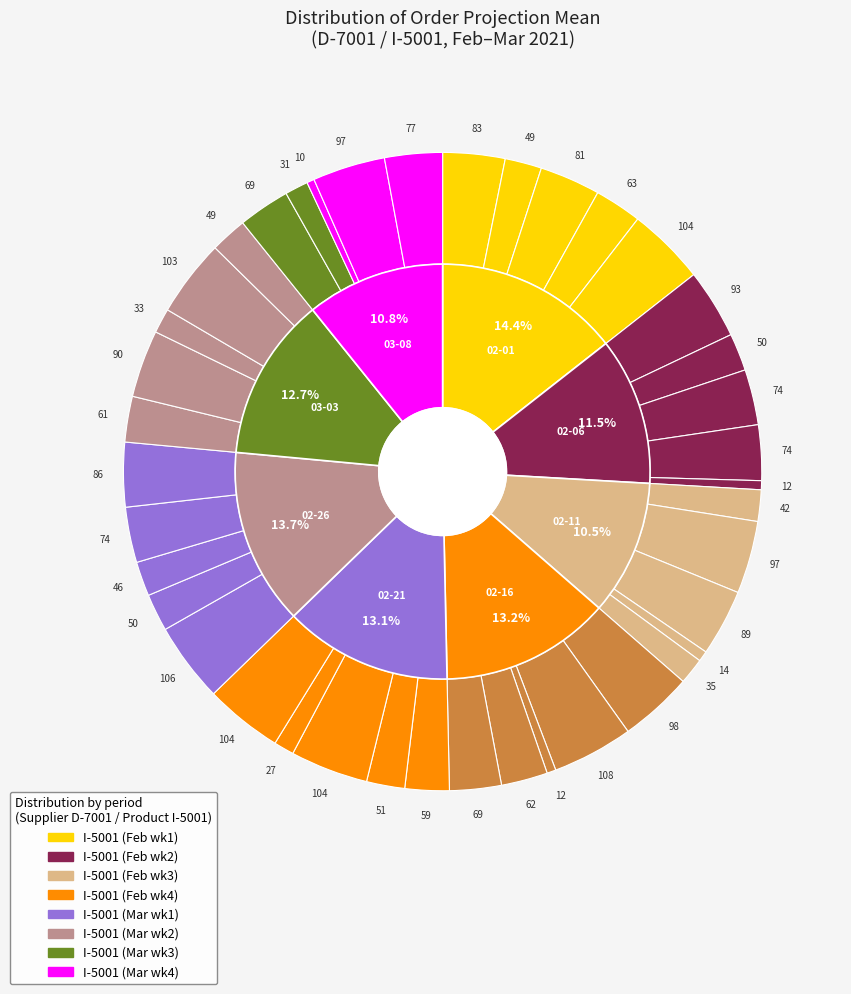

Is the sum of 2021-03-03 and 2021-02-13 greater than half?

No